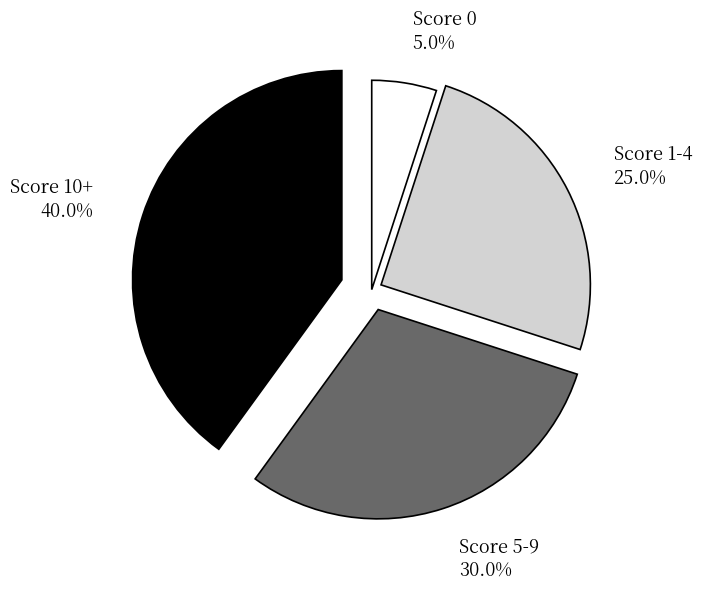

Is Score 10+ the majority of the pie?

No